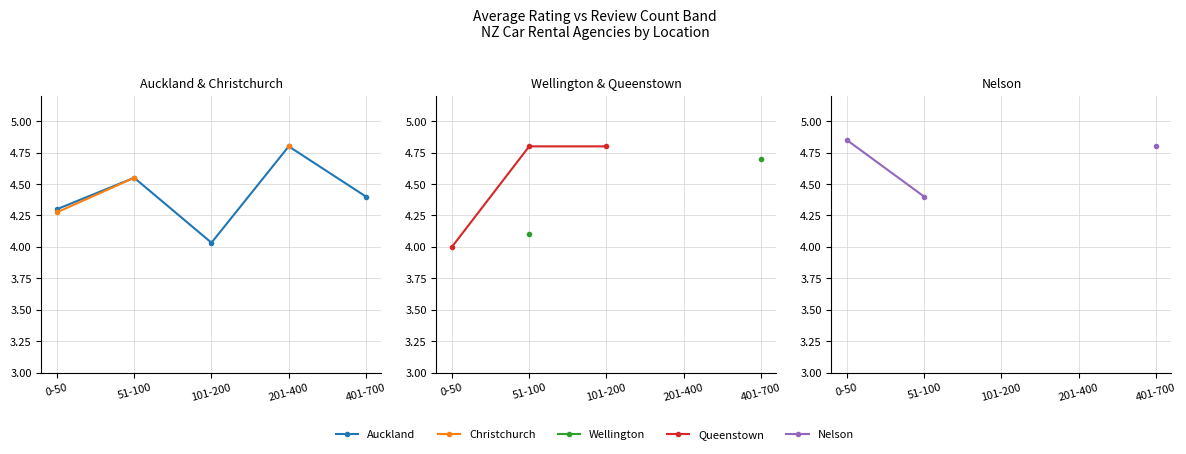

Which series has the largest range (max minus min)?

Queenstown